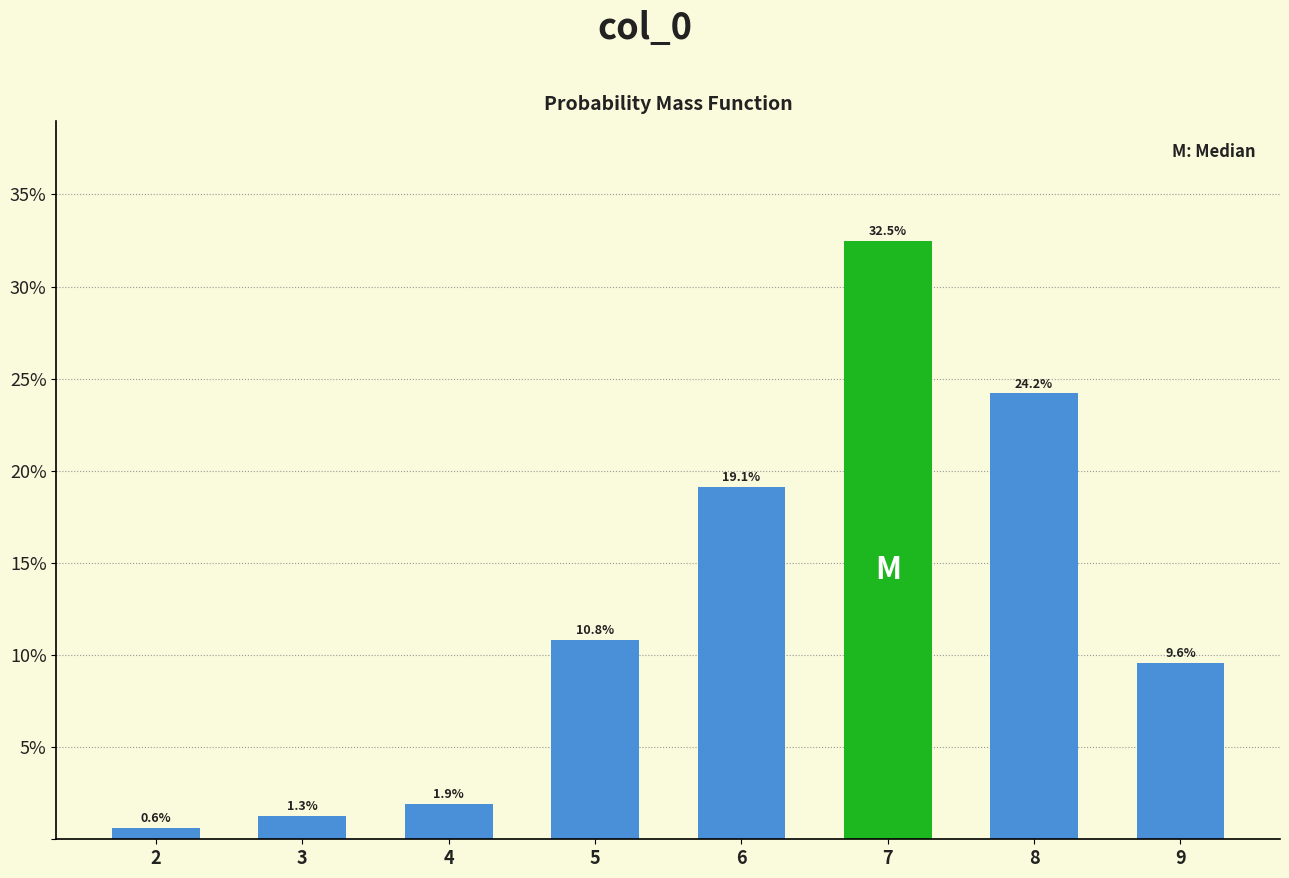

Reading right to left, transcribe all the data shown in this chart.

9.6	24.2	32.5	19.1	10.8	1.9	1.3	0.6